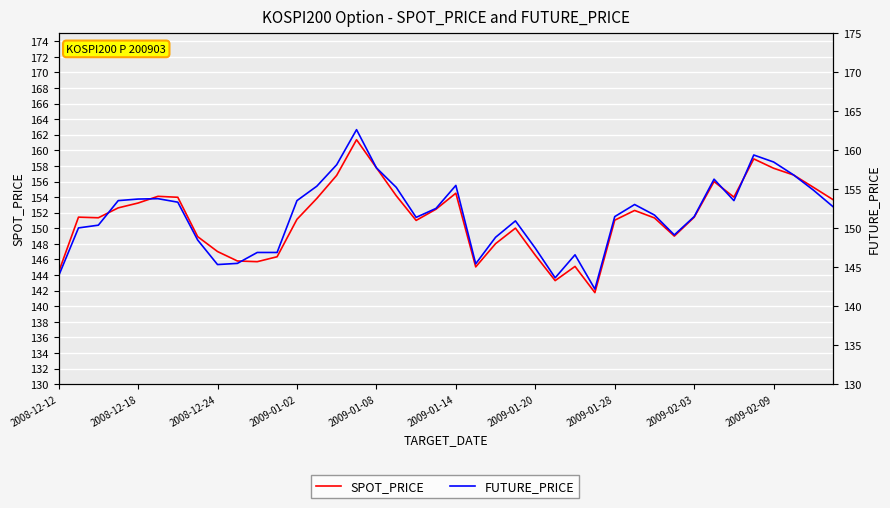

The SPOT_PRICE series shows 154.0 at 34. True or false?

True